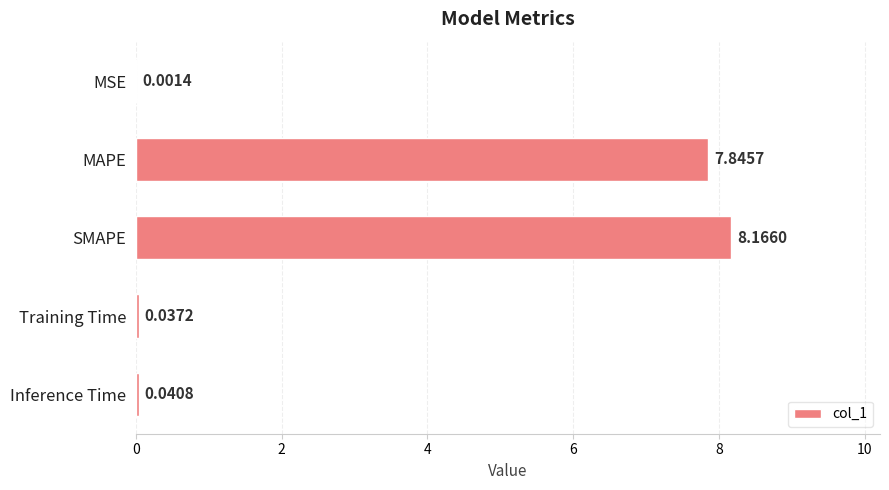

At which label is the value closest to 4?

MAPE